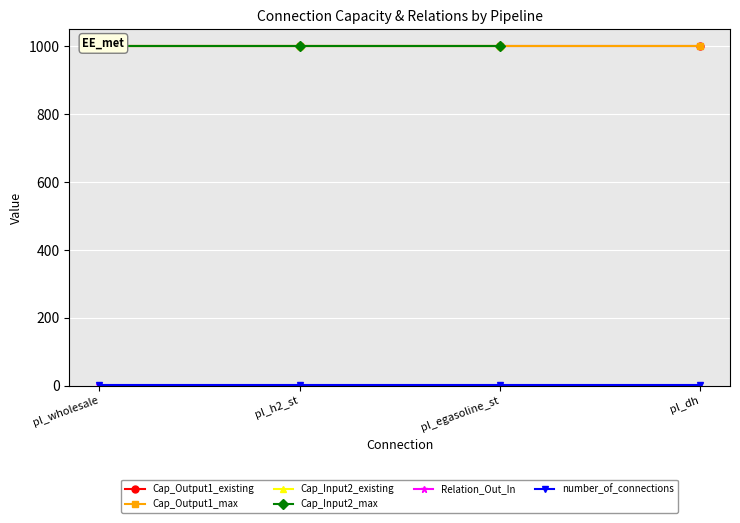

What position from the right is pl_egasoline_st?

2